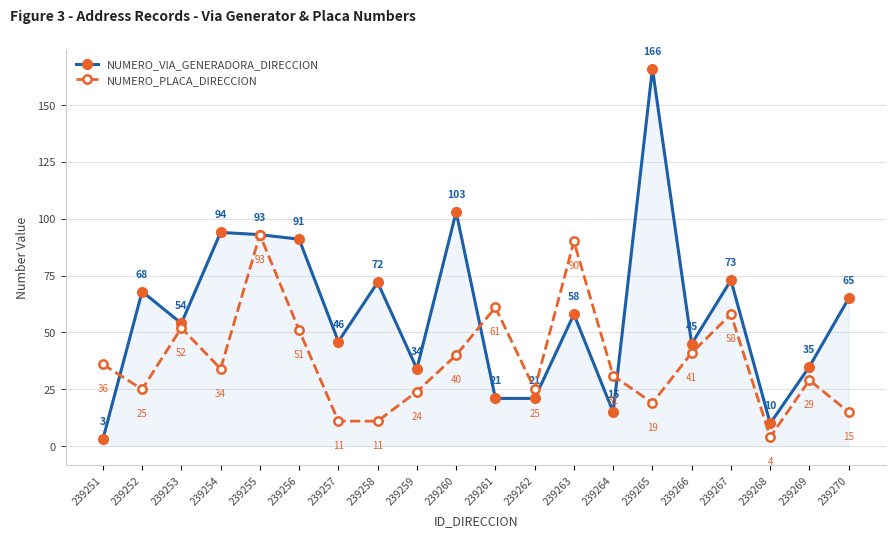

What is the total value across all series at 239256?

142